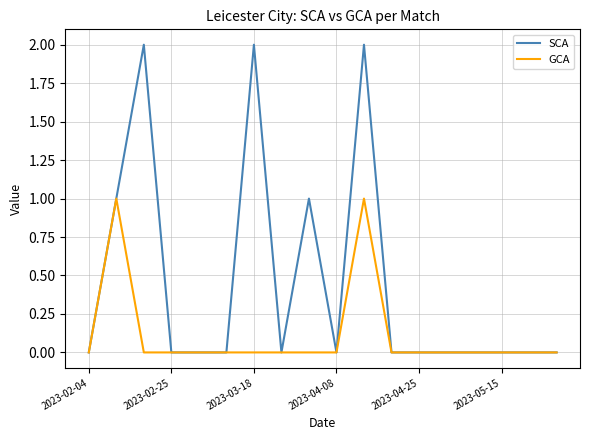

Which series has the largest total across all categories?

SCA